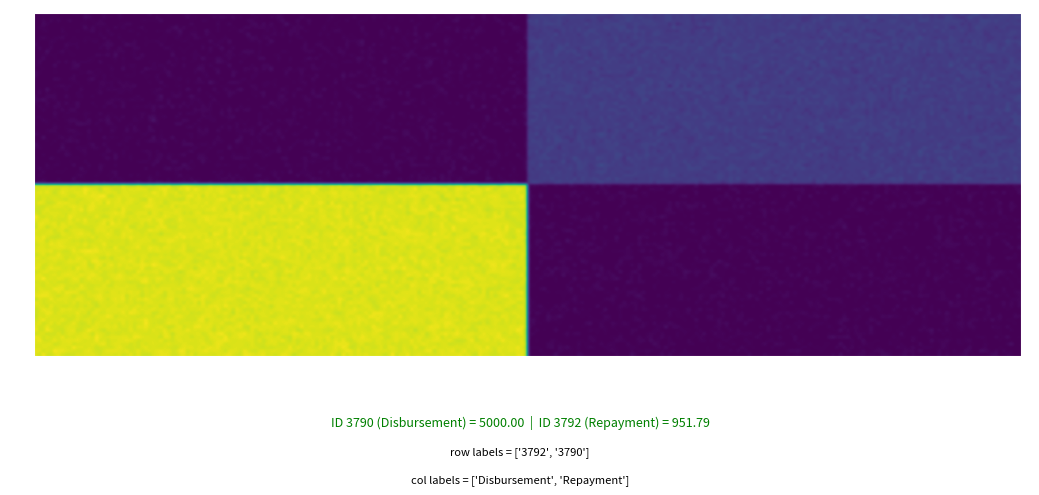

What is the difference between the 3792 values at Repayment and Disbursement?

951.8